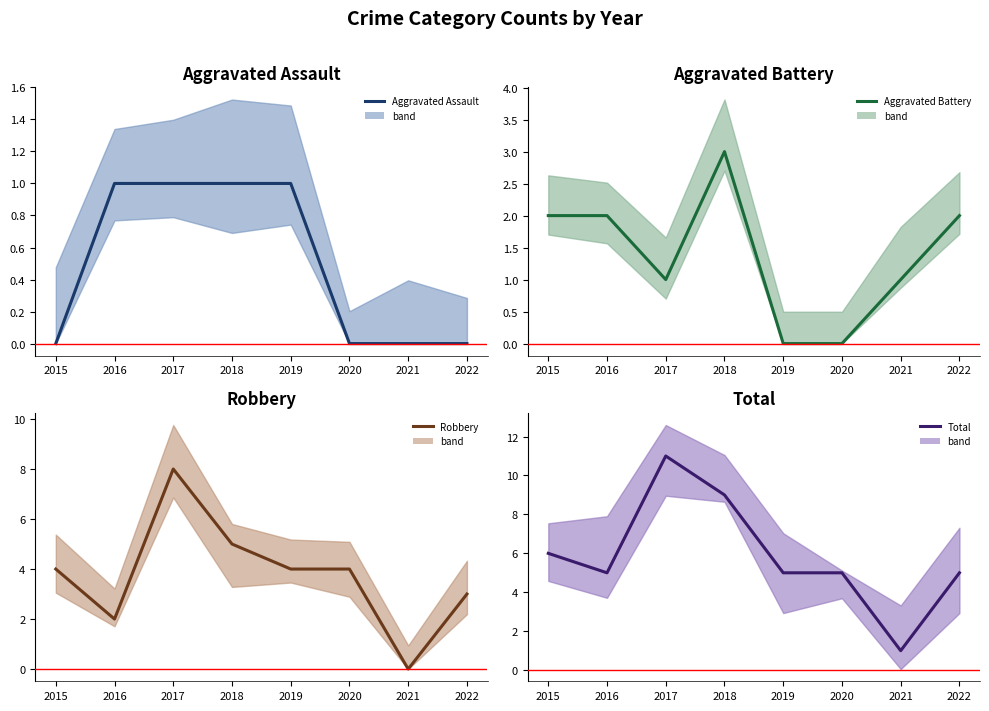

What is the sum of all Aggravated Battery values?

11